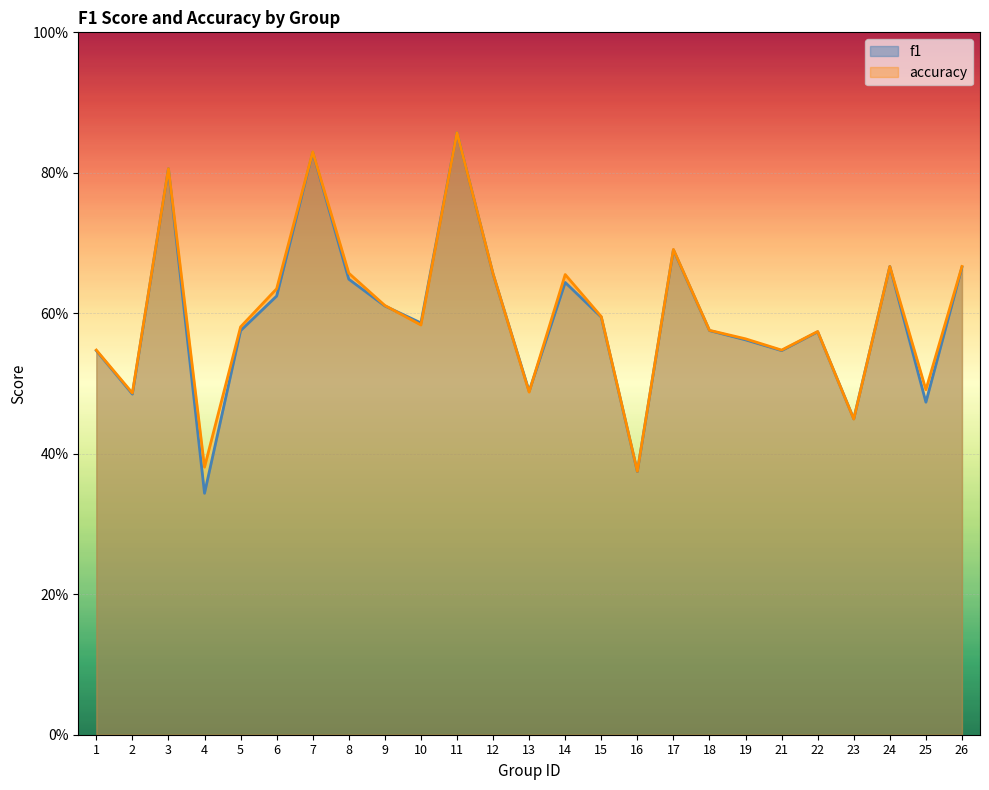

Which series has the widest spread of values?

f1